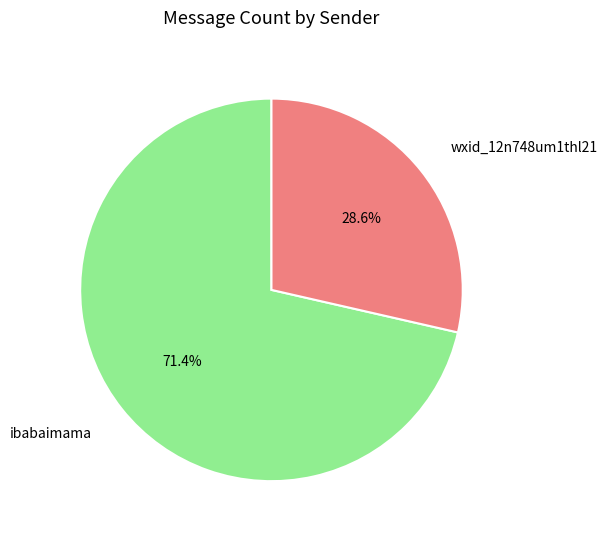

What portion of the pie excludes ibabaimama?

28.6%